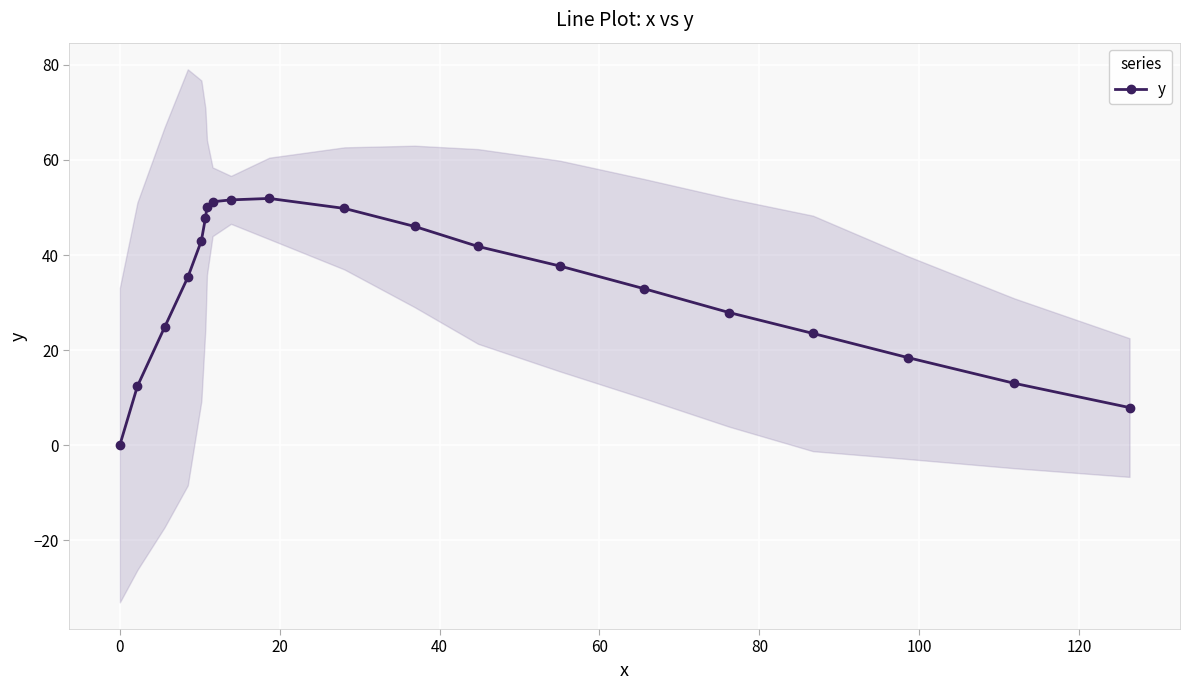

What is the highest value of the y series?

51.9